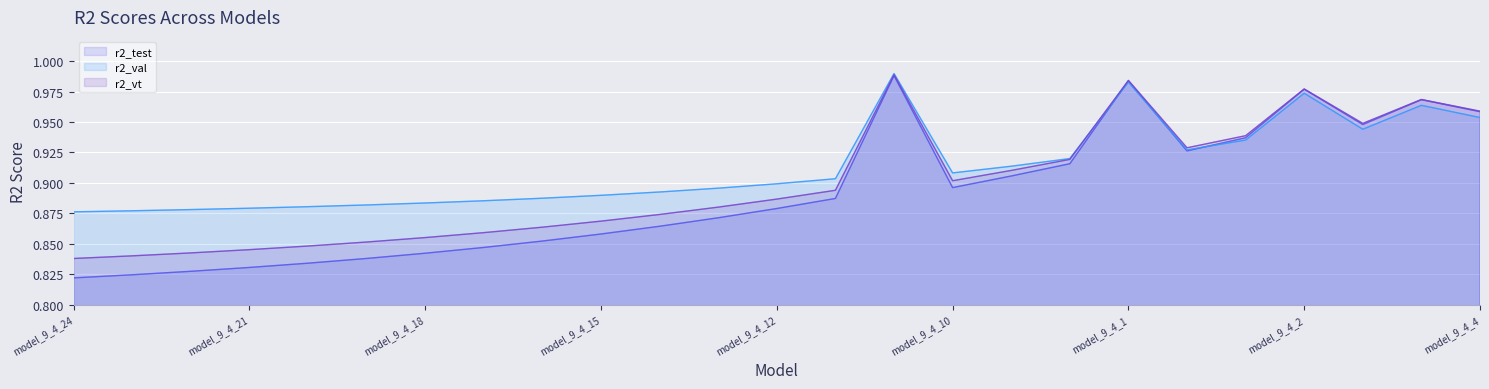

In r2_val line, how many points are lower than both neighbors (excluding endpoints)?

3